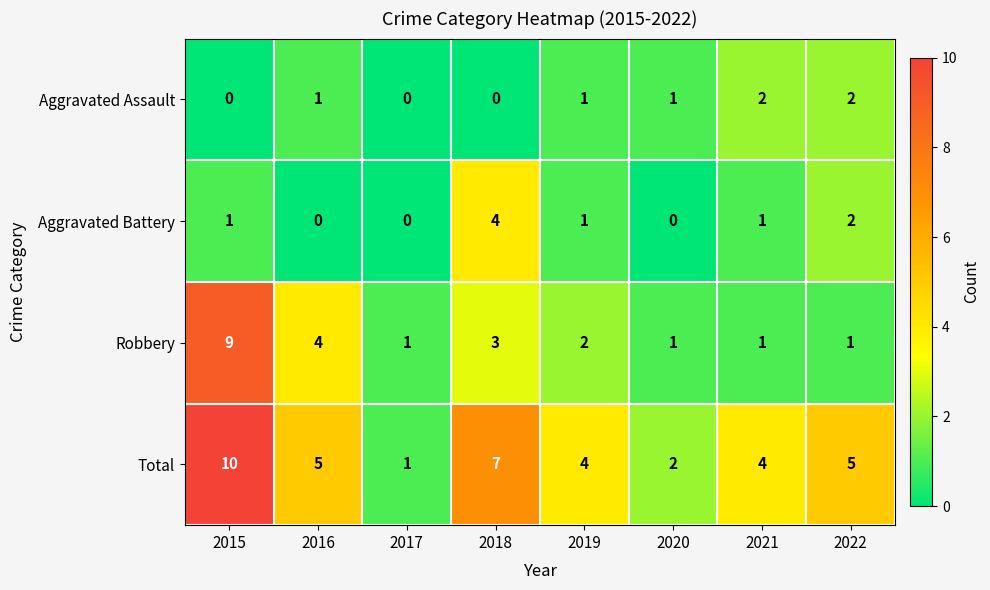

What is the greatest value displayed?

10